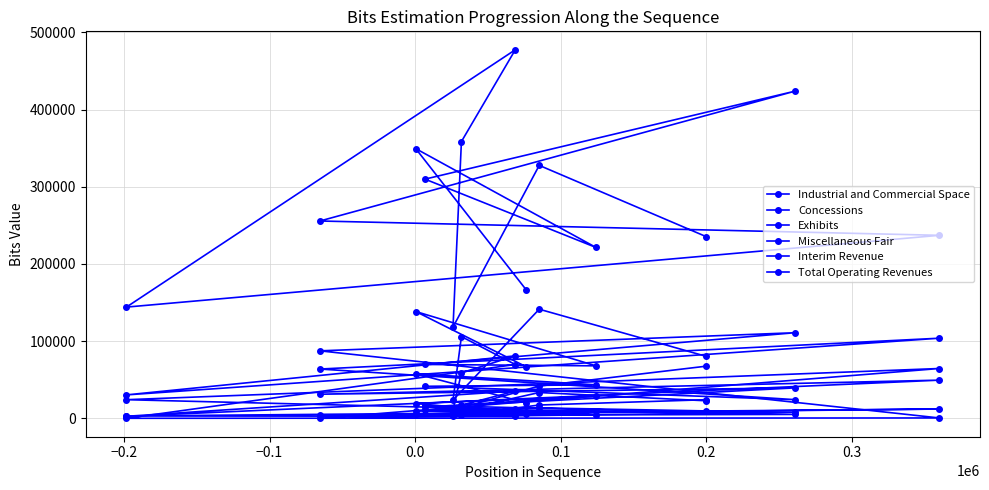

True or false: Concessions and Industrial and Commercial Space intersect in this chart.

False